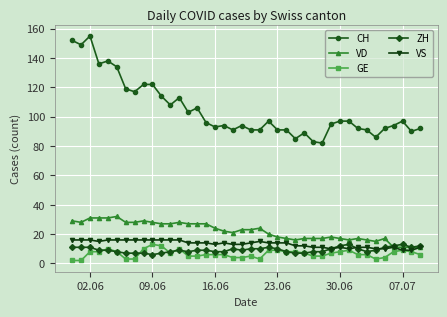

What is the lowest value of the CH series?

82